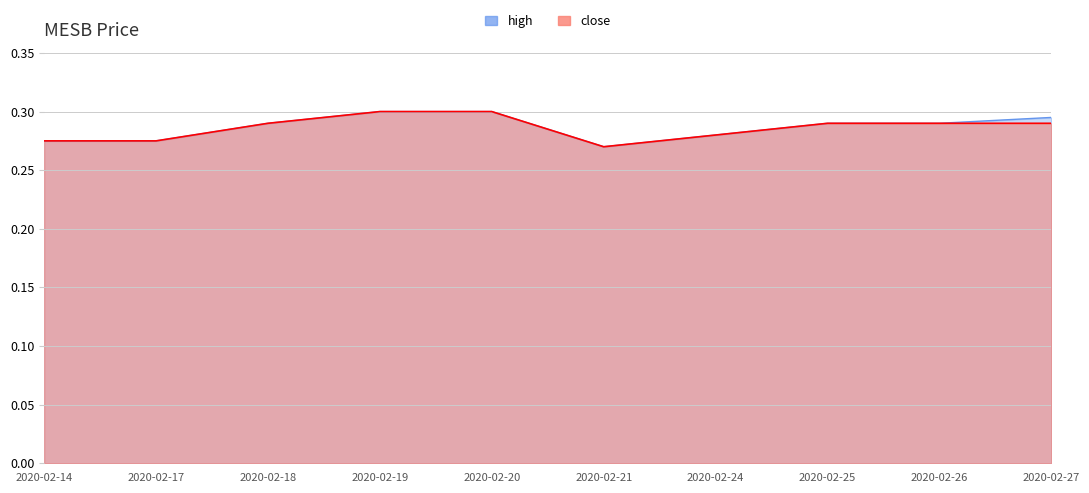

At how many categories does at least one series exceed 0?

10